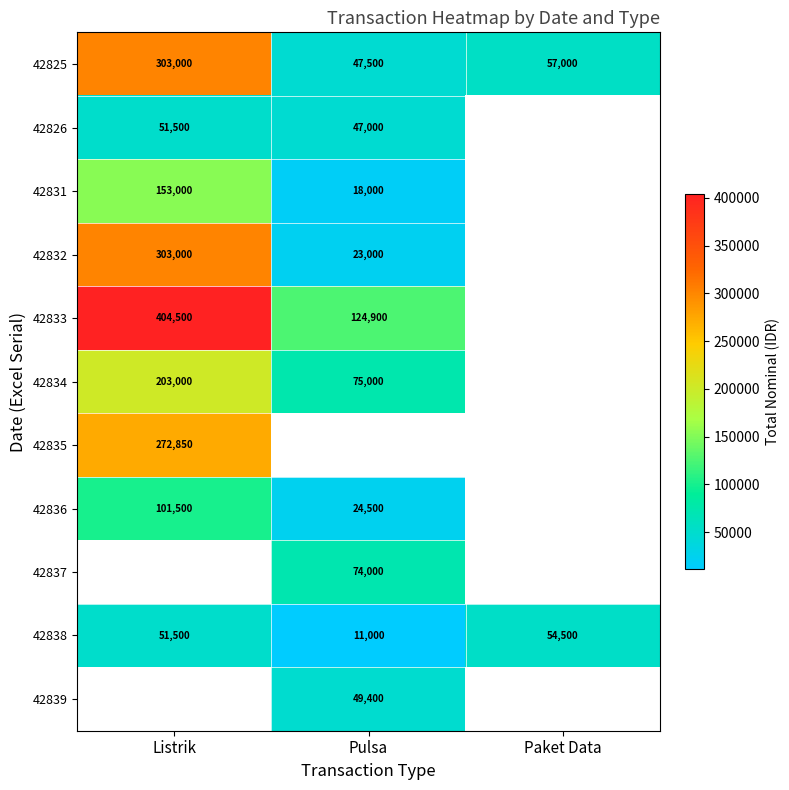

How many distinct data groups are displayed?

11